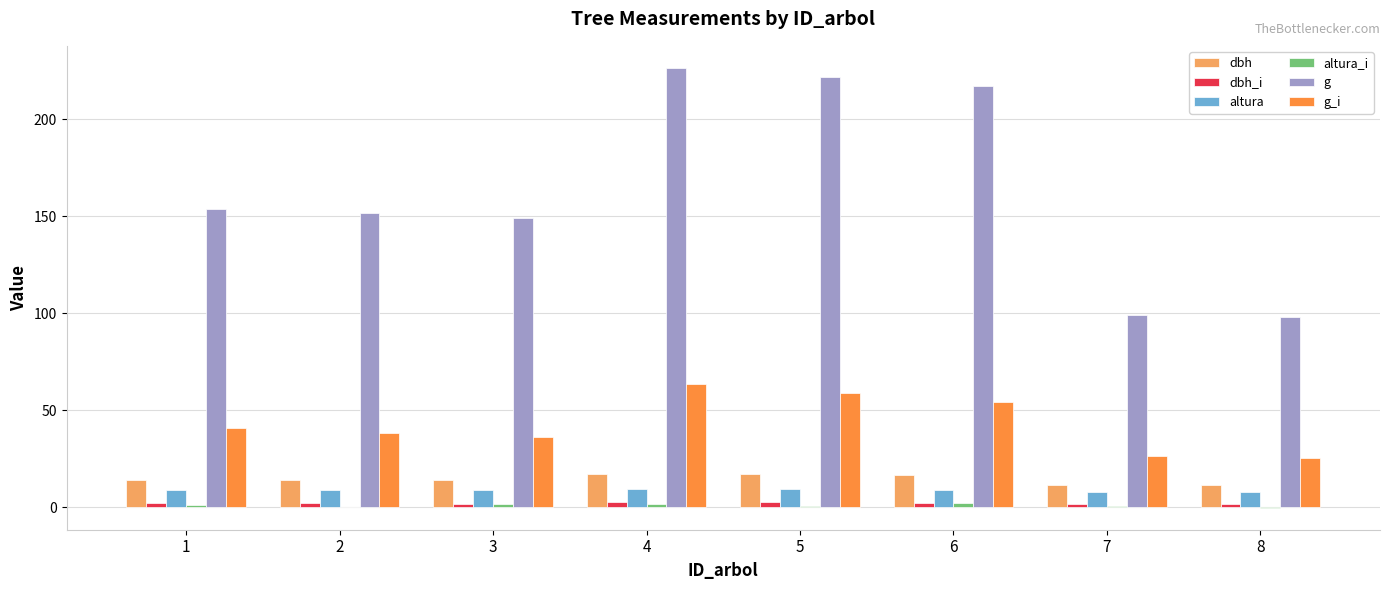

The value of g at 2 is 261.9. True or false?

False